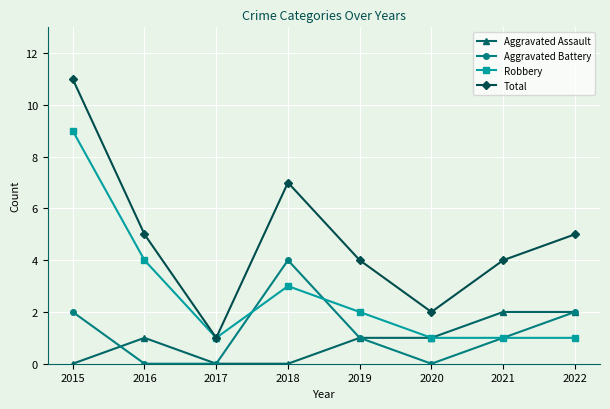

How many values in the Robbery series are below 2?

4